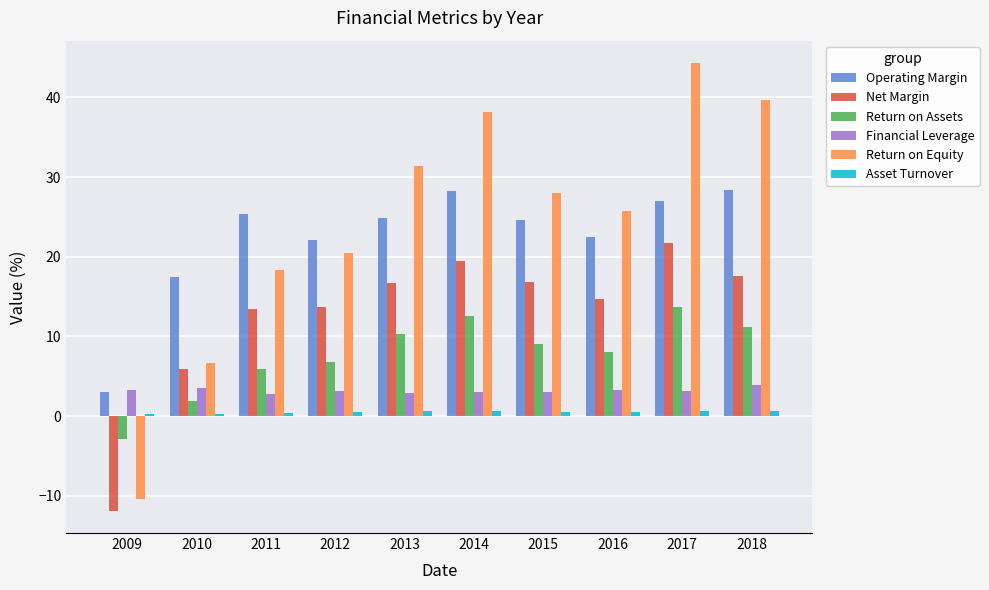

Which series has the largest total across all categories?

Return on Equity